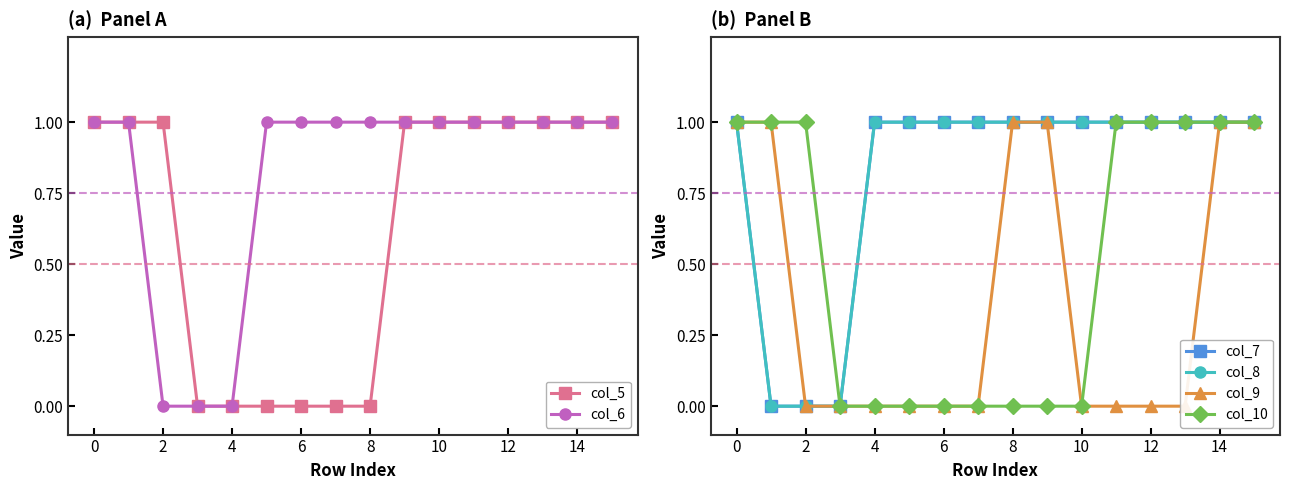

Reading left to right, list all the values displayed in this chart.

col_5: 1	1	1	0	0	0	0	0	0	1	1	1	1	1	1	1
col_6: 1	1	0	0	0	1	1	1	1	1	1	1	1	1	1	1
col_7: 1	0	0	0	1	1	1	1	1	1	1	1	1	1	1	1
col_8: 1	0	0	0	1	1	1	1	1	1	1	1	1	1	1	1
col_9: 1	1	0	0	0	0	0	0	1	1	0	0	0	0	1	1
col_10: 1	1	1	0	0	0	0	0	0	0	0	1	1	1	1	1